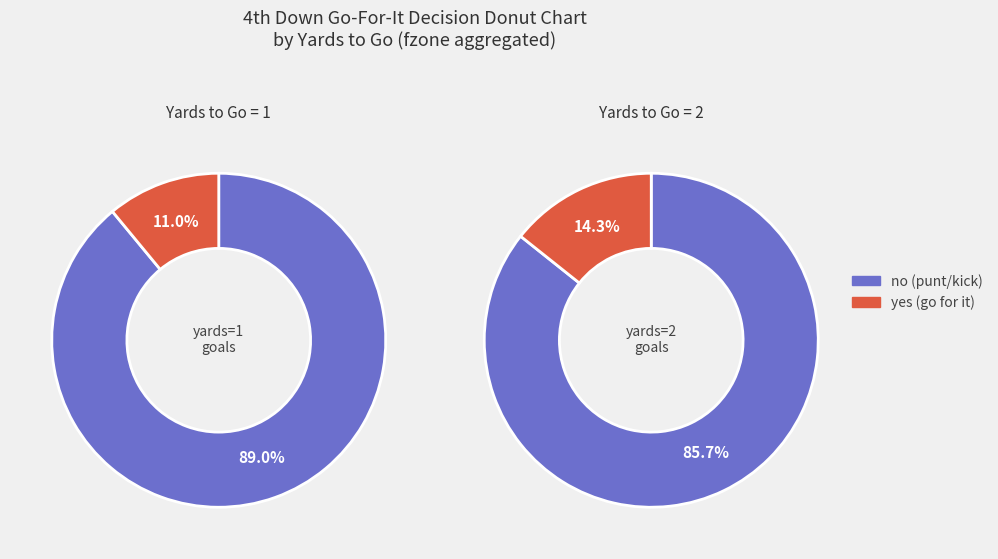

Is the sum of 6 and 8 greater than half?

No